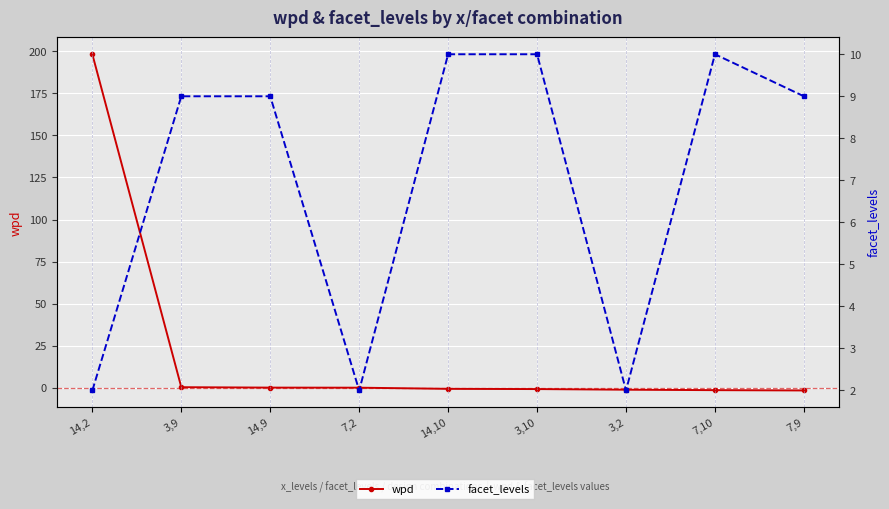

What is the maximum value for facet_levels?

10.0